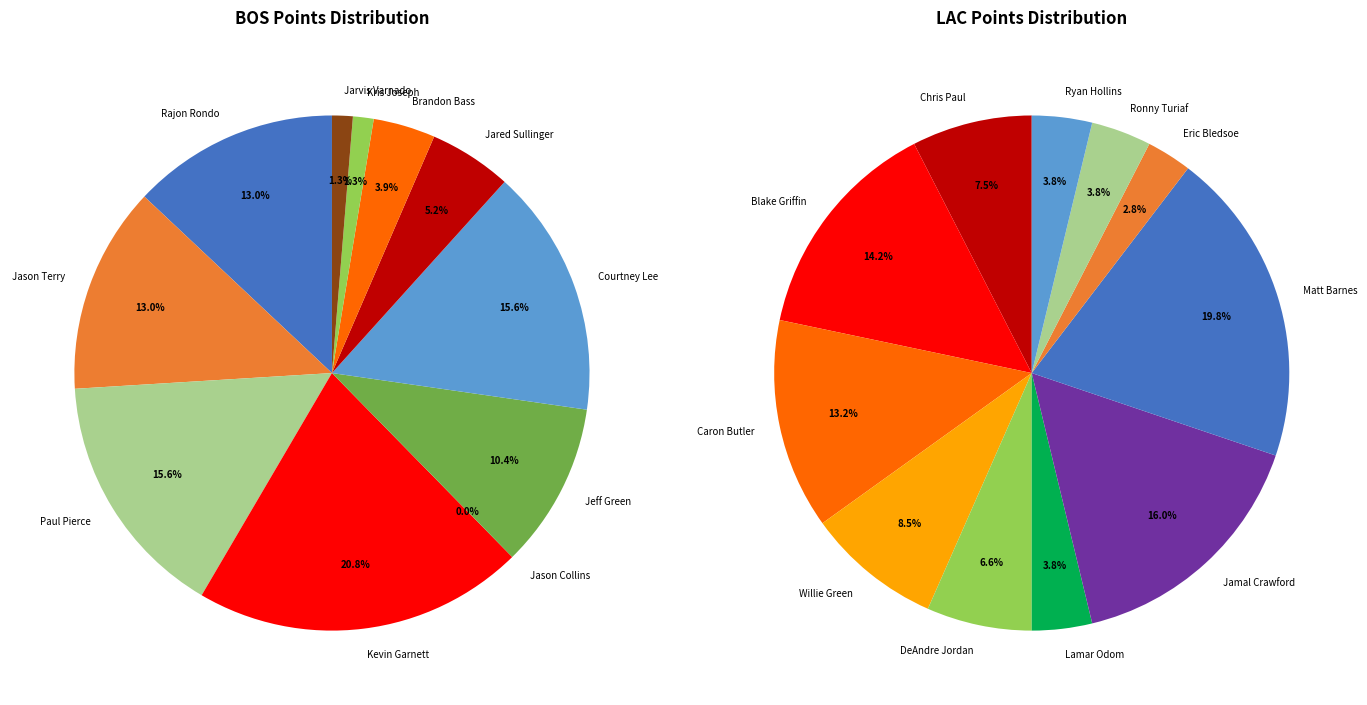

Is the sum of Kris Joseph and Brandon Bass greater than half?

No